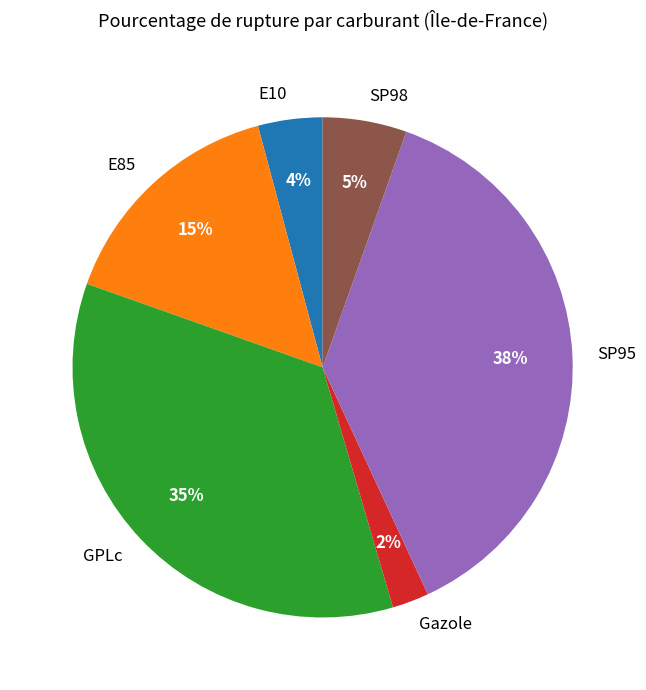

To the nearest percent, what is the combined percentage of SP95 and Gazole?

40%